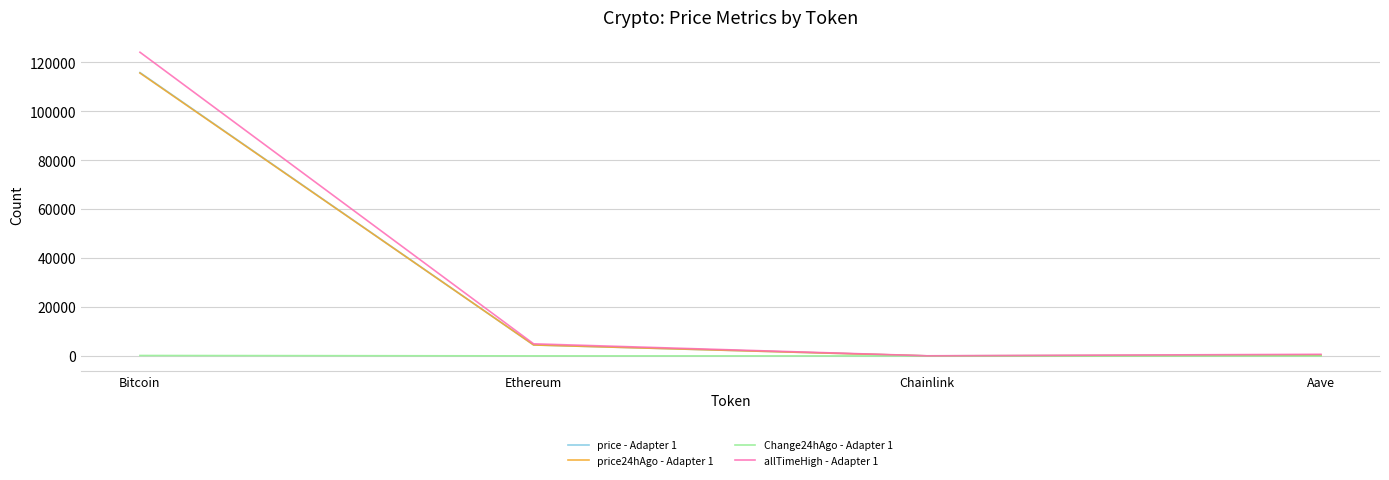

True or false: price24hAgo - Adapter 1 has a value of 183526.0 at Bitcoin.

False